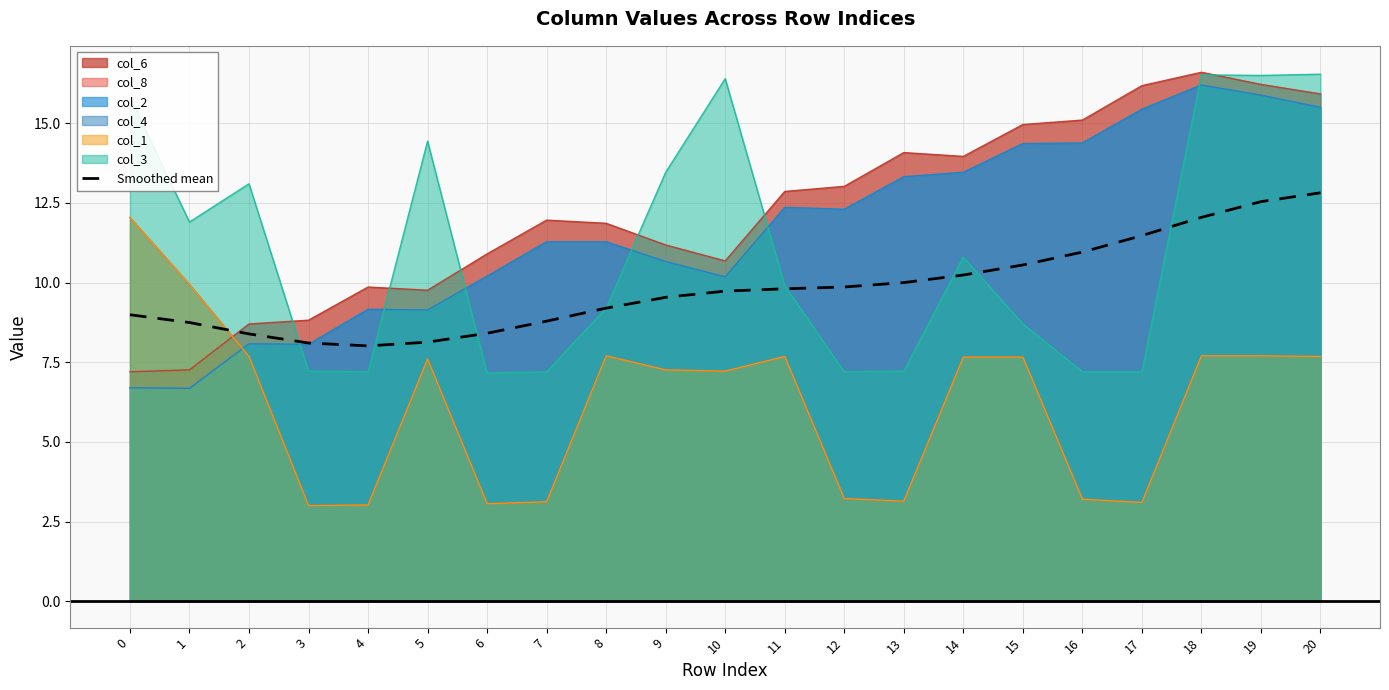

At which category does the chart reach its minimum across all series?

4